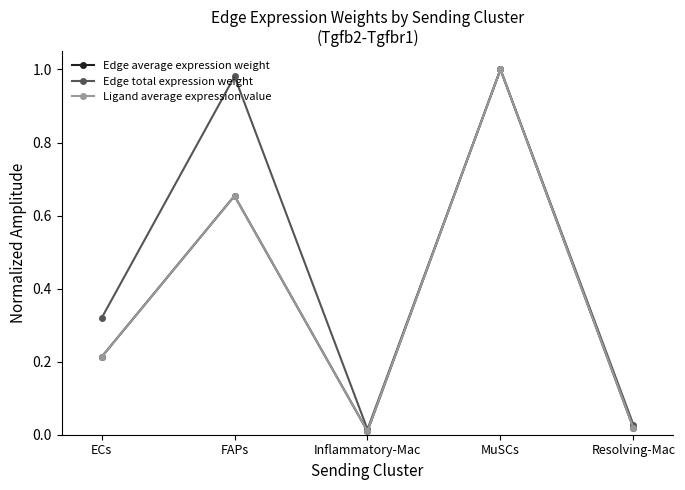

Which series has the largest total across all categories?

Edge total expression weight